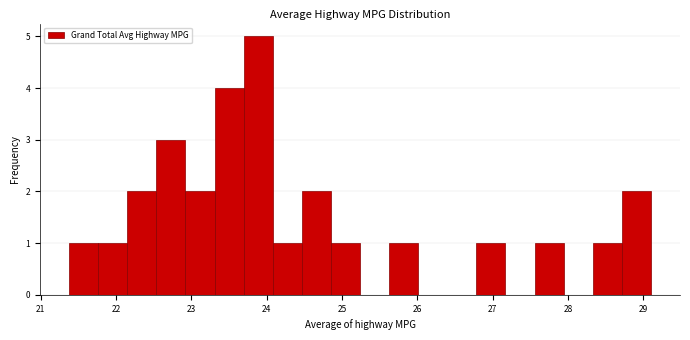

Around what value on the x-axis is the tallest bar? Give the approximate position of its centre, as read against the axis.

23.9